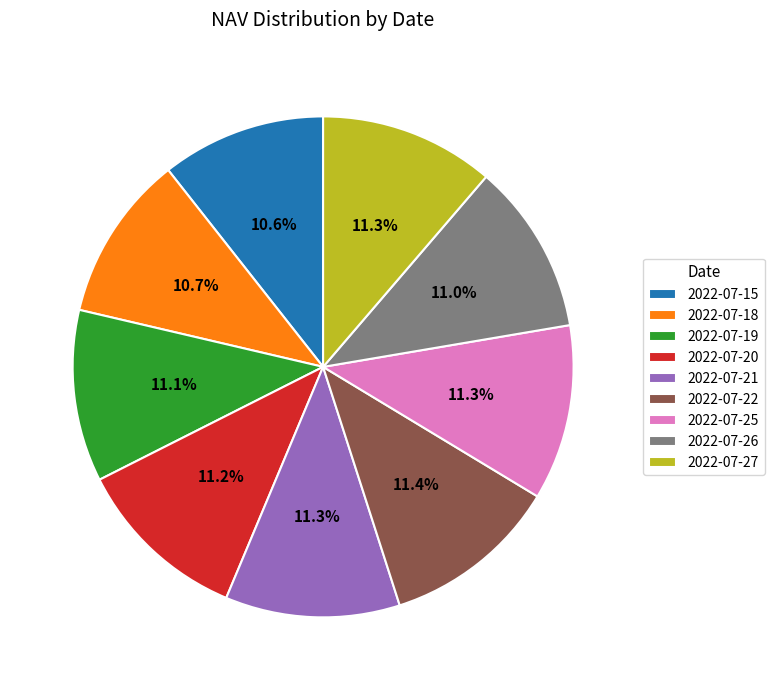

Approximately how many times larger is the value at 2022-07-20 compared to 2022-07-22?

1.0